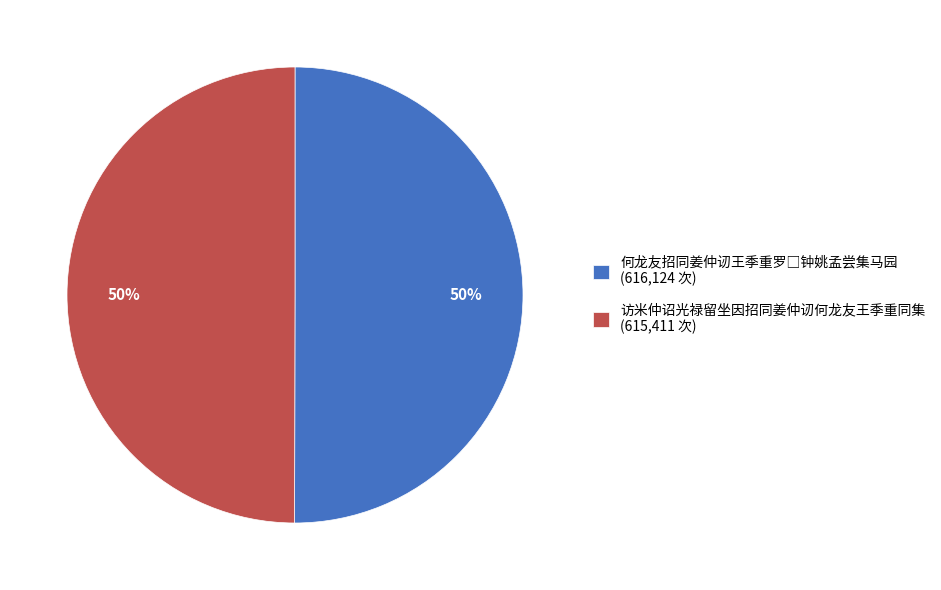

What percentage is the 访米仲诏光禄留坐因招同姜仲讱何龙友王季重同集 (615,411 次) slice, to the nearest percent?

50%